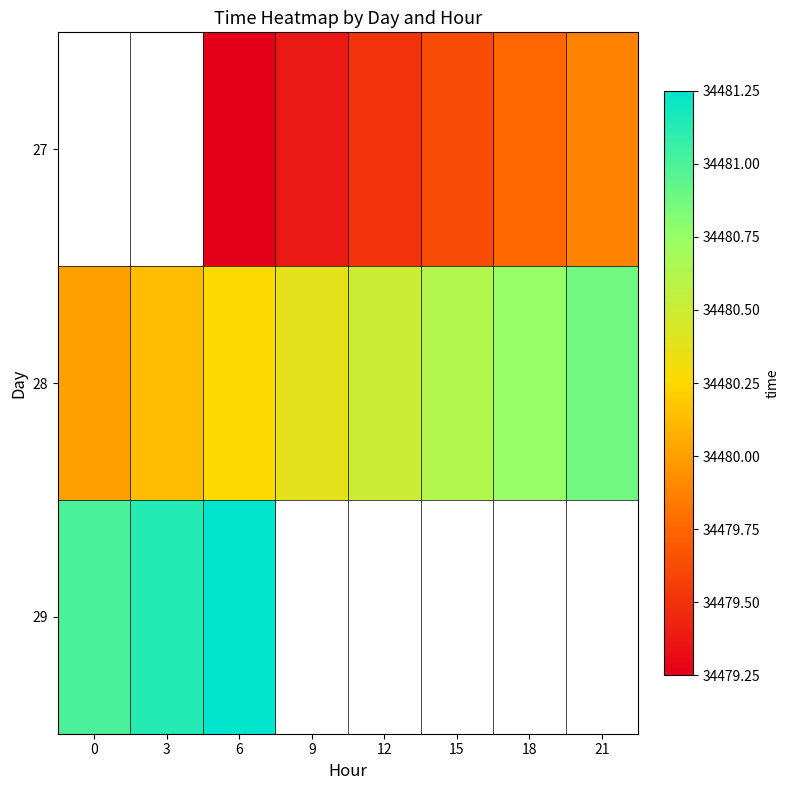

The value of 28 at 21 is 52109.7. True or false?

False